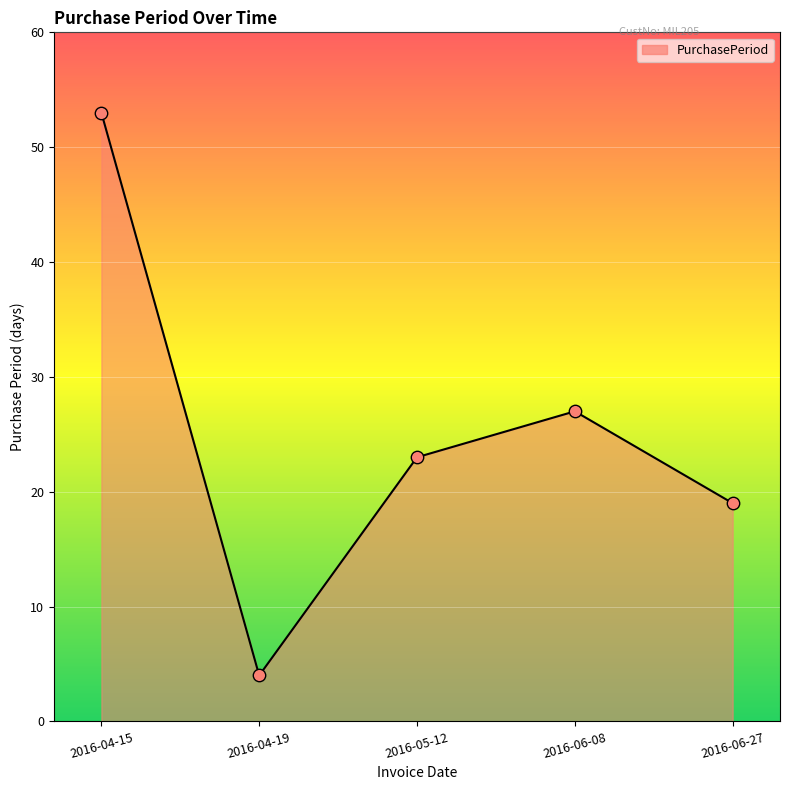

Which has a higher value, 2016-04-15 or 2016-06-27?

2016-04-15